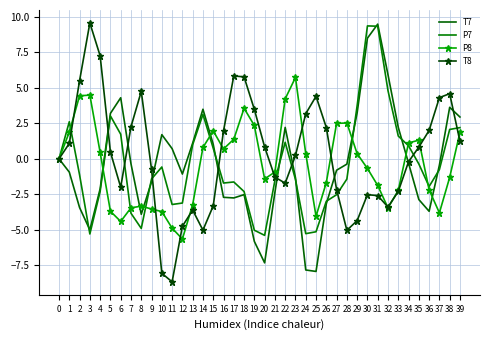

True or false: T7 and T8 intersect in this chart.

True